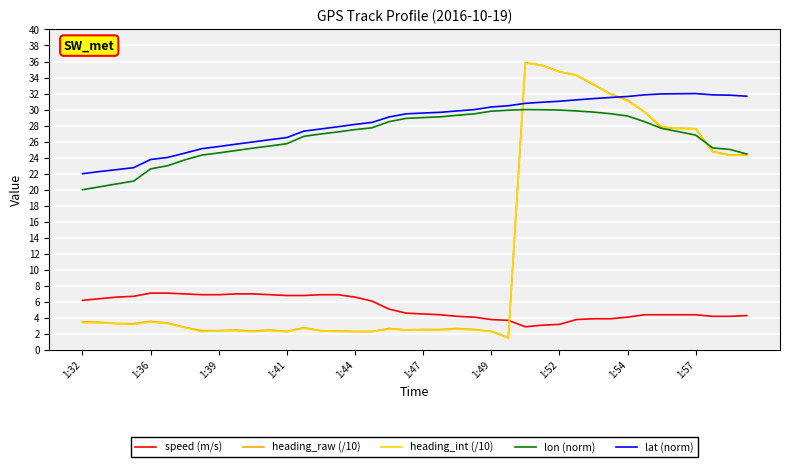

What is the minimum value for heading_int (/10)?

1.5